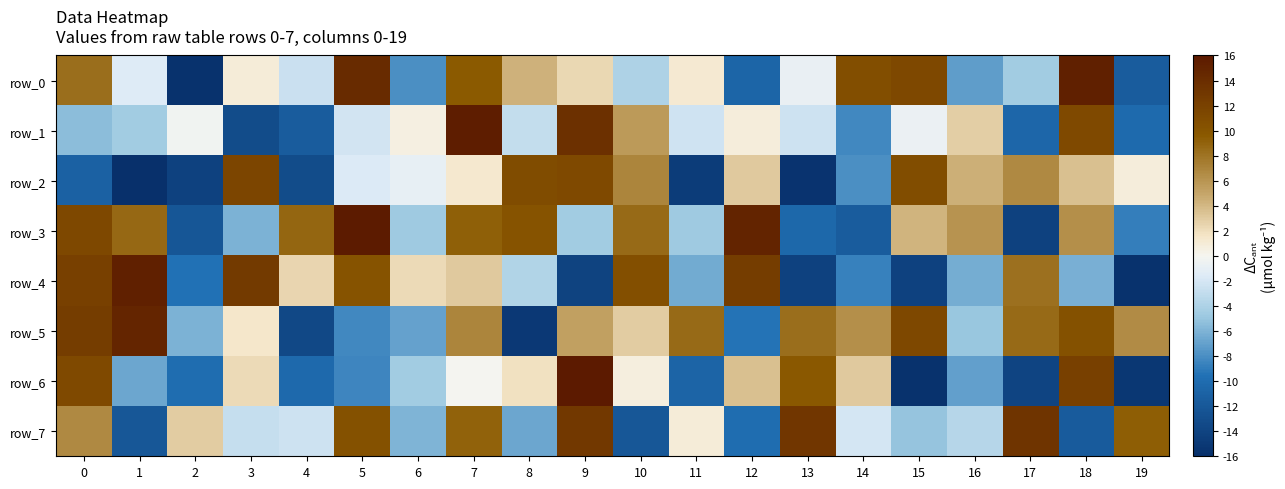

What is the spread (max minus min) of values at 11?

23.2